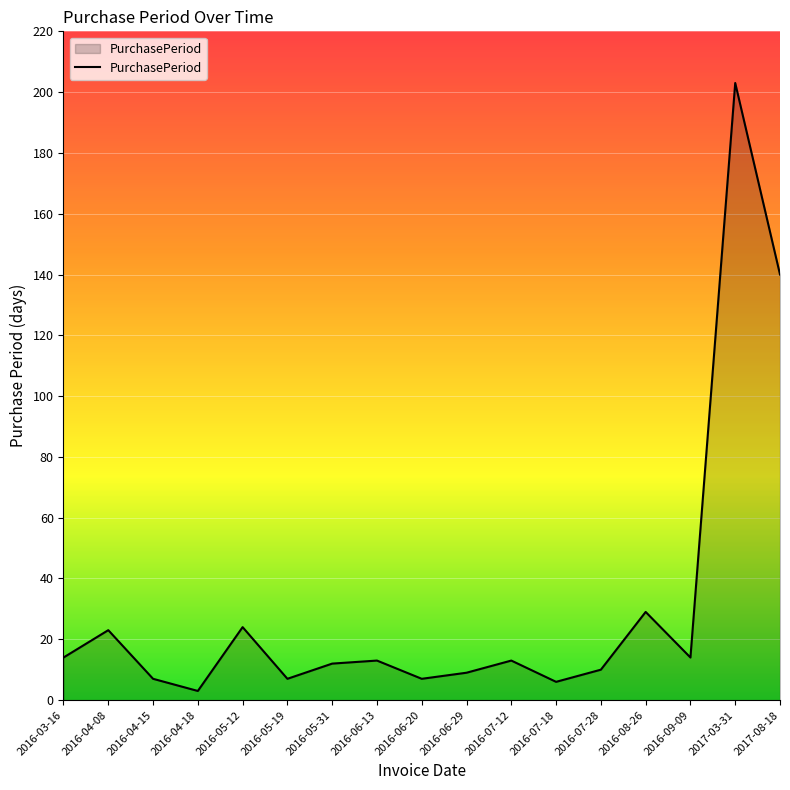

What position from the left is 2016-06-13?

8